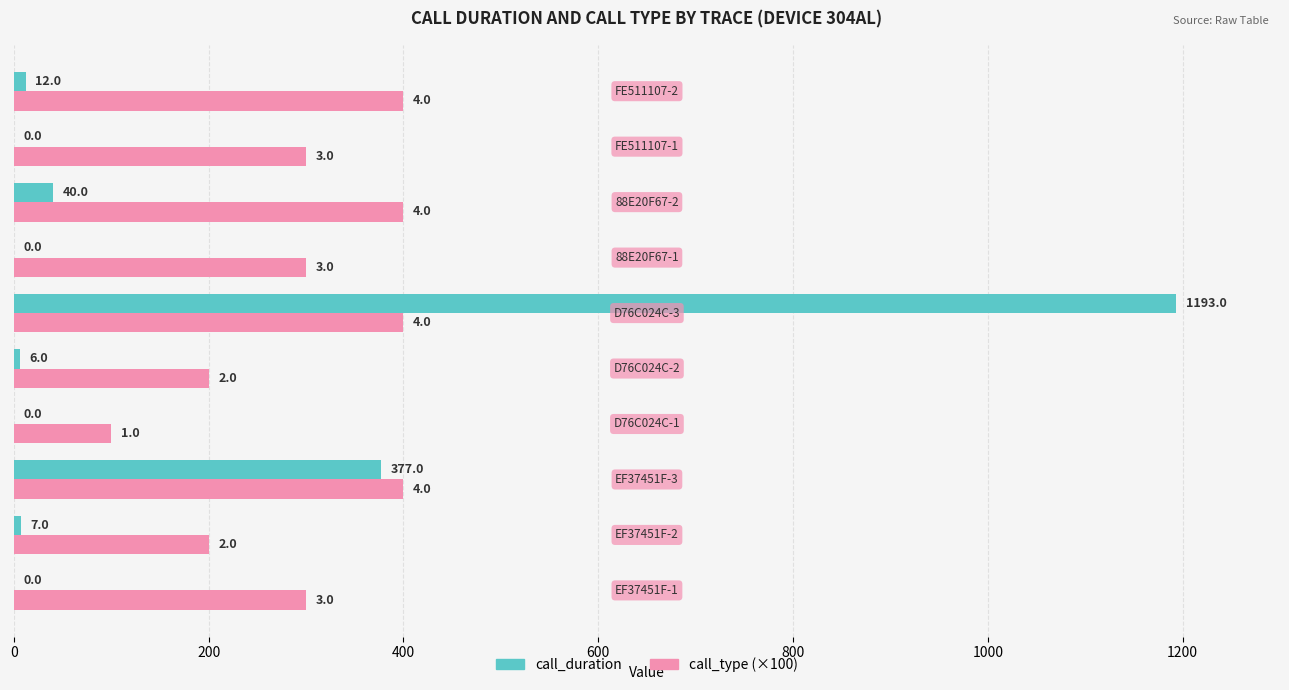

What is the maximum value shown in the chart?

1193